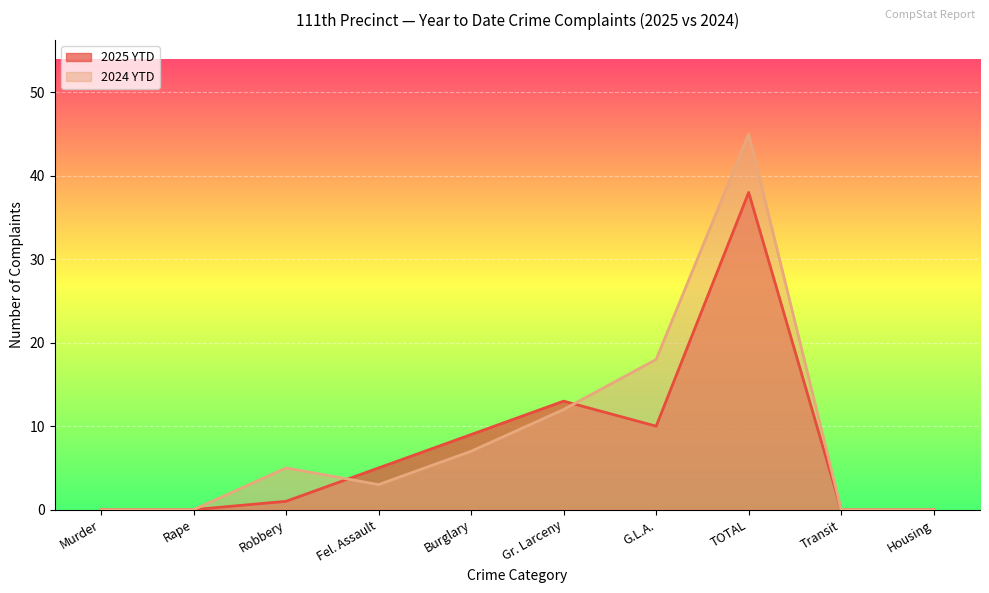

Between which two adjacent categories do 2025 YTD and 2024 YTD first intersect?

Robbery and Fel. Assault